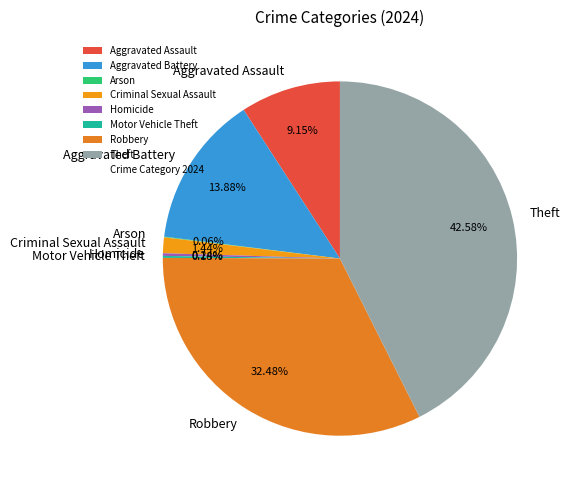

Which slice is the largest?

Theft